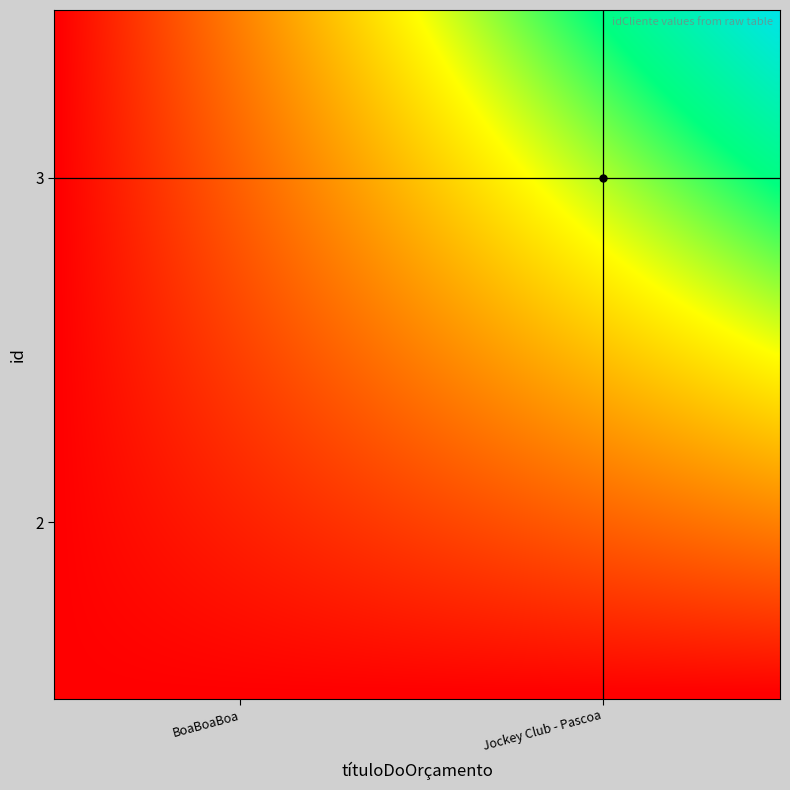

Reading left to right, extract all data points from this chart.

2: 3	1888
3: 3	1888